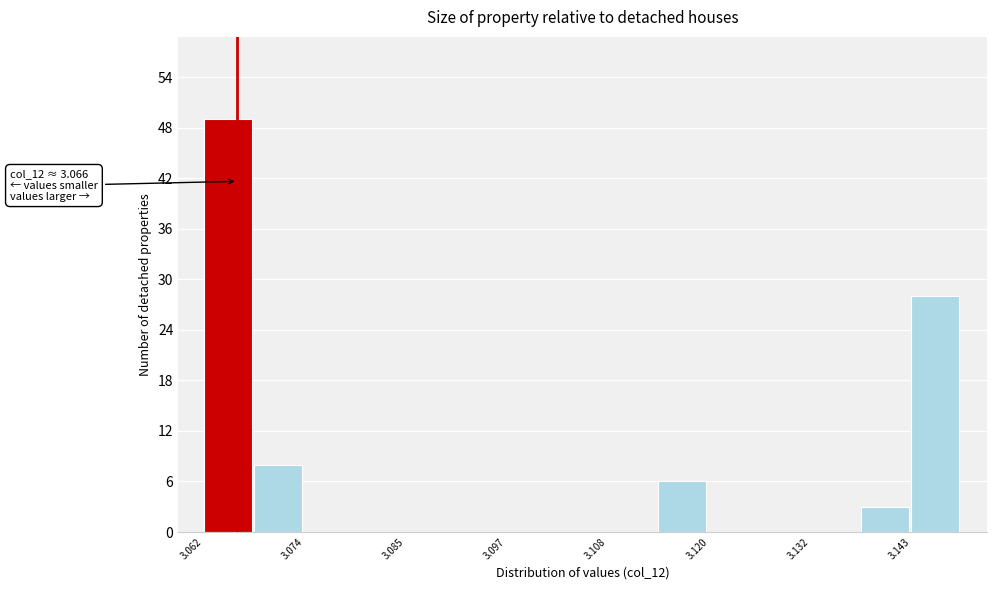

Around what value on the x-axis is the tallest bar? Give the approximate position of its centre, as read against the axis.

3.064